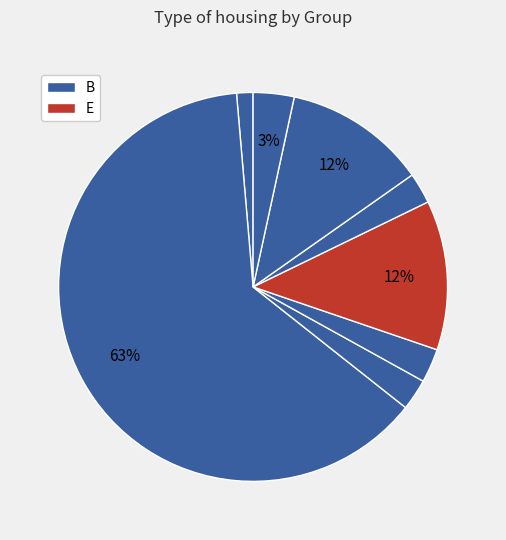

How many slices are in this pie chart?

8